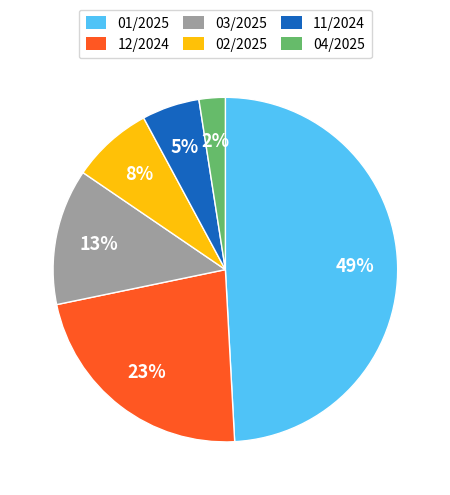

Which has a higher value, 12/2024 or 03/2025?

12/2024